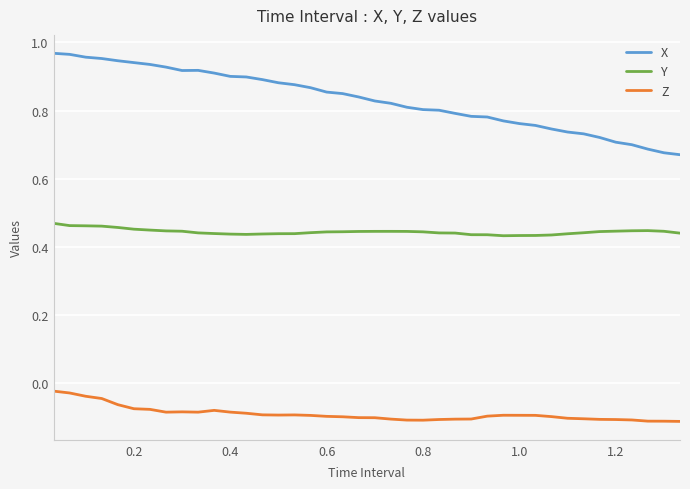

Which series has the largest total across all categories?

X